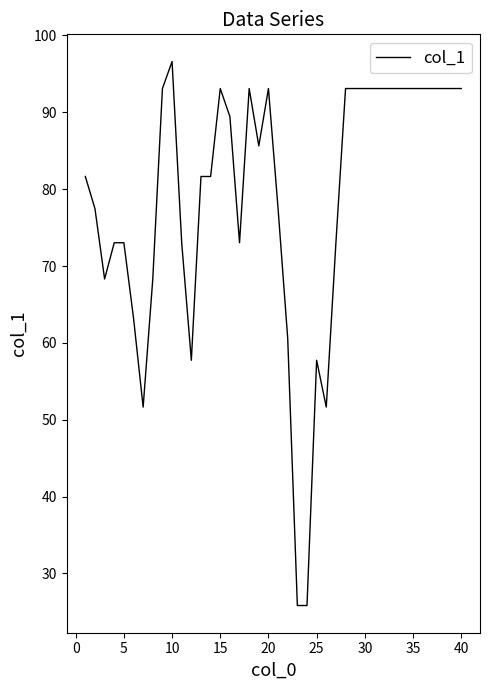

What is the smallest value displayed?

25.8